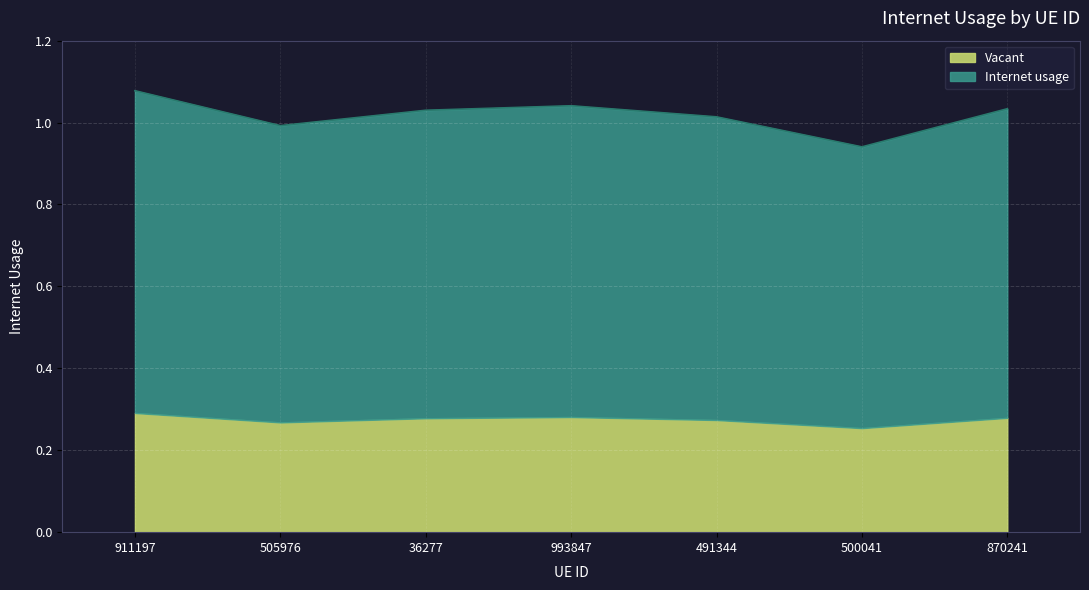

Reading left to right, transcribe all the data shown in this chart.

911197=1.1	505976=1.0	36277=1.0	993847=1.0	491344=1.0	500041=0.9	870241=1.0